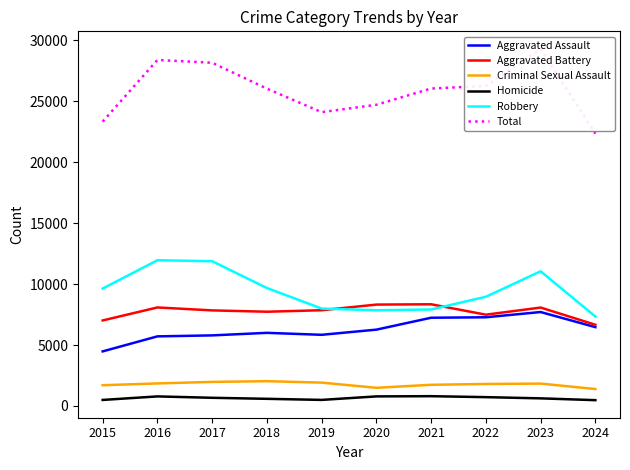

Between 2016 and 2021, which is larger?

2021